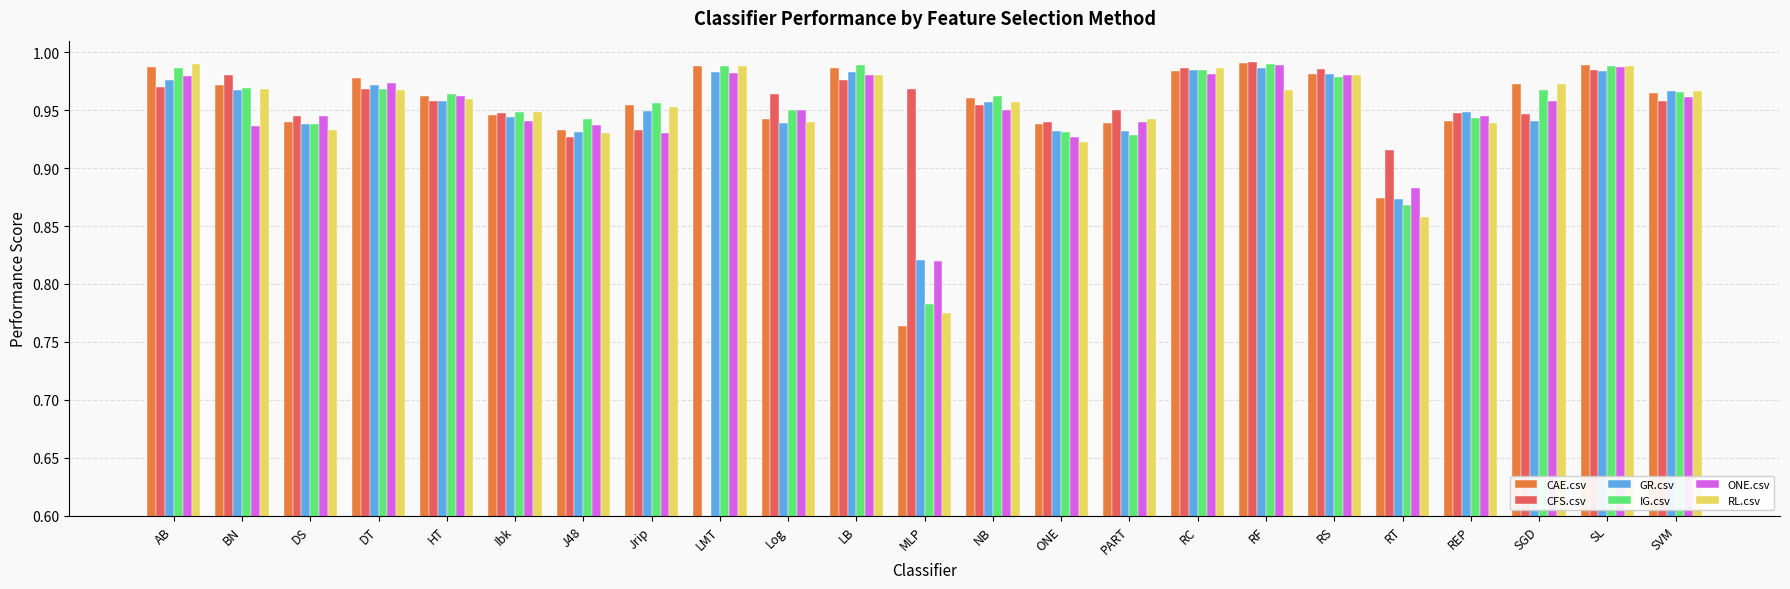

The CAE.csv series shows 1.0 at LB. True or false?

True